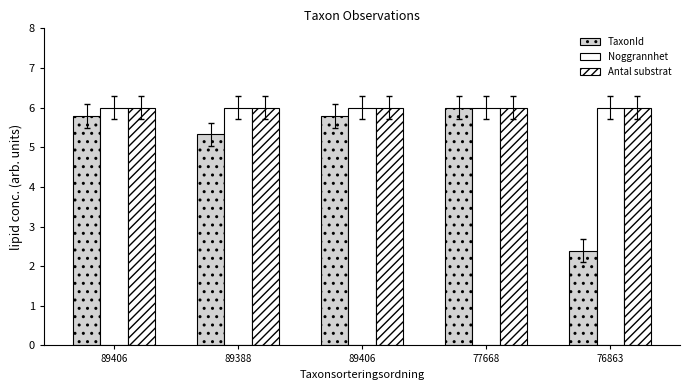

The Noggrannhet series shows 3.5 at 77668. True or false?

False